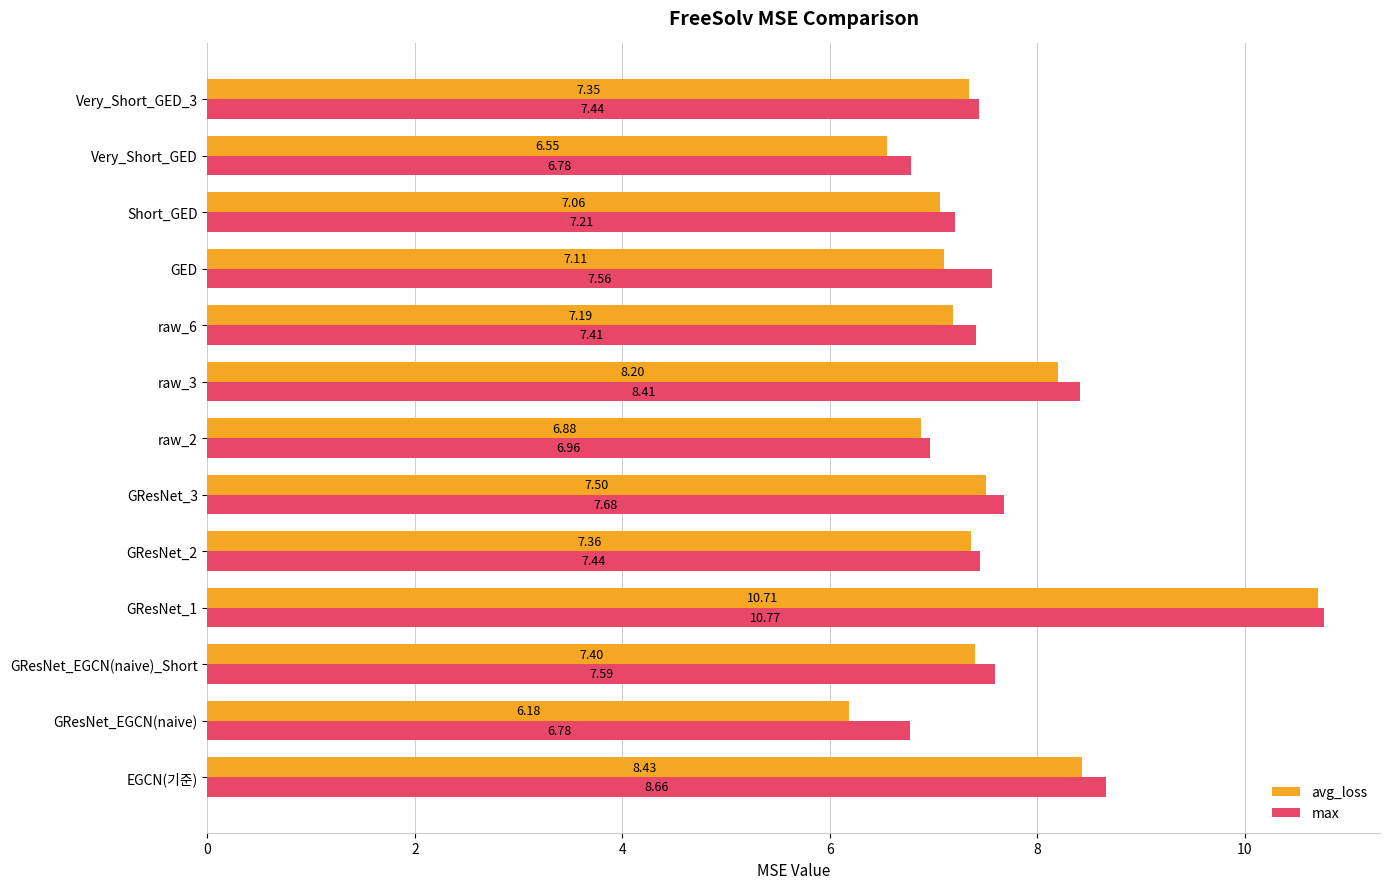

Rank the categories by avg_loss value from lowest to highest.

GResNet_EGCN(naive), Very_Short_GED, raw_2, Short_GED, GED, raw_6, Very_Short_GED_3, GResNet_2, GResNet_EGCN(naive)_Short, GResNet_3, raw_3, EGCN(기준), GResNet_1